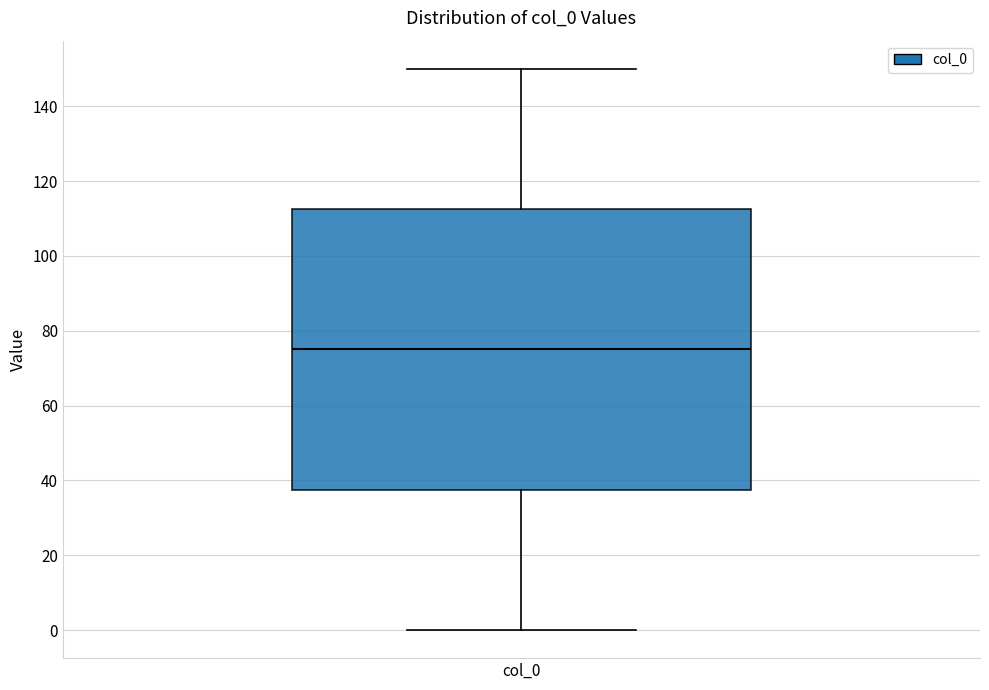

Read this box plot against the y-axis: the position of the median line, the range covered by the box, and the ends of both whiskers. The values are not printed on the chart, so give them approximately, as read against the axis.

median 76, box 38 to 112, whiskers 0 to 150